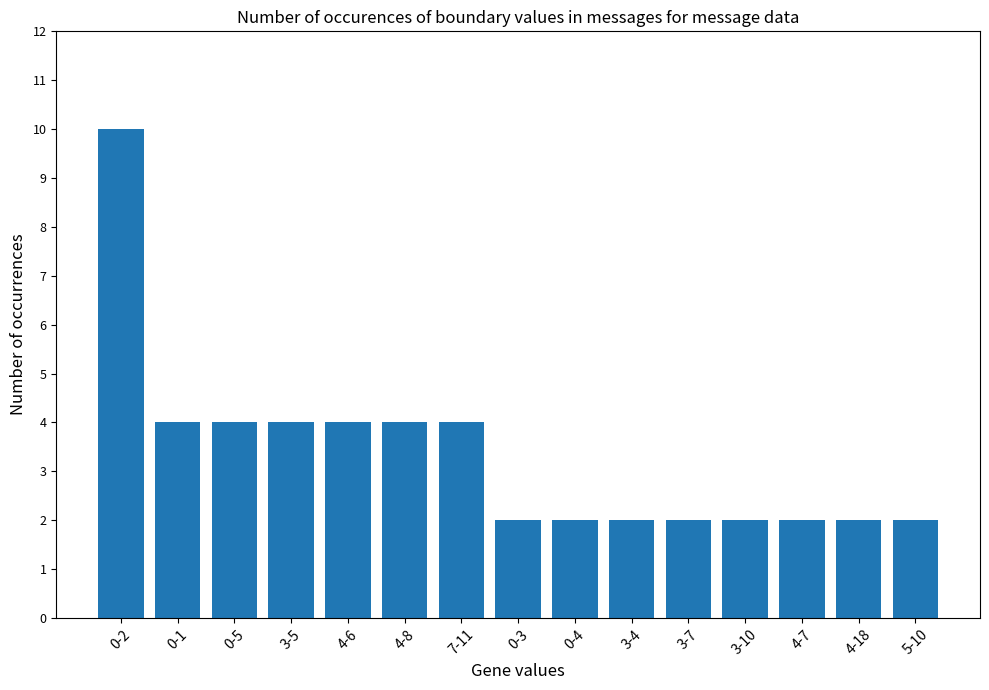

Reading right to left, list all the values displayed in this chart.

2	2	2	2	2	2	2	2	4	4	4	4	4	4	10